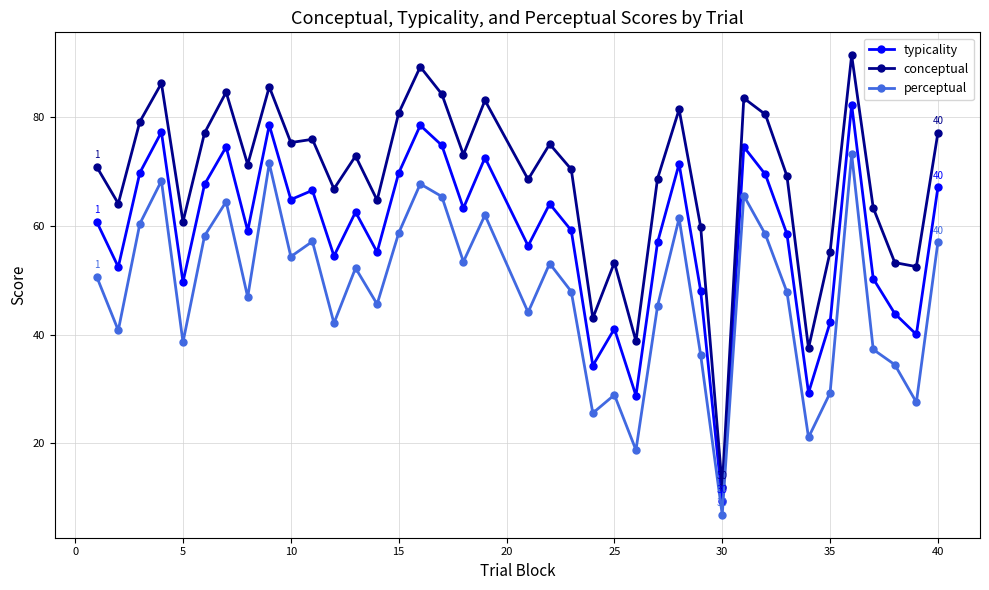

What is the value of the conceptual point at the 9th from the left?

85.6